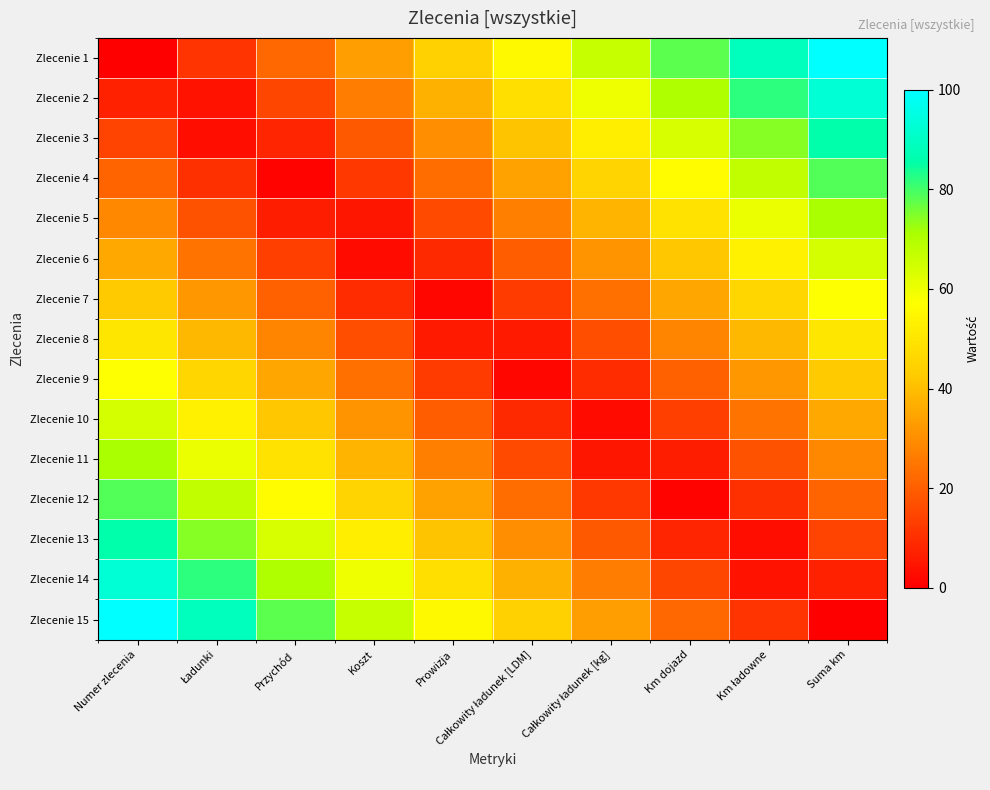

Between Numer zlecenia and Całkowity ładunek [LDM], which series saw the biggest shift?

Zlecenie 1